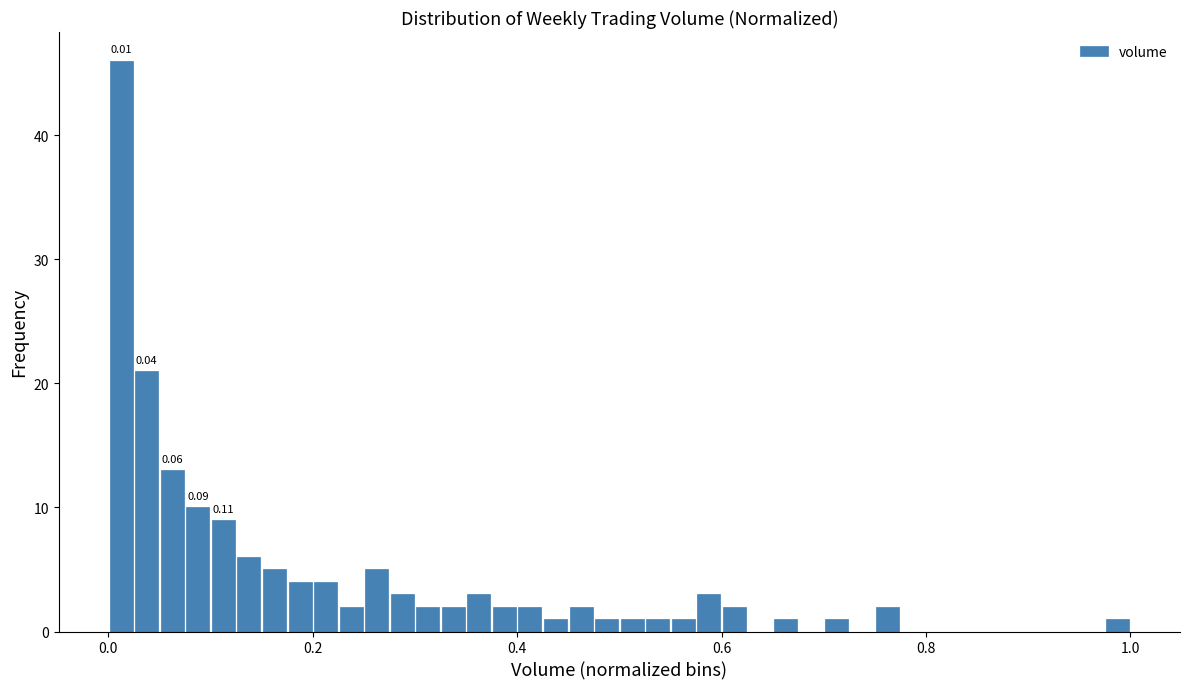

Around what value on the x-axis is the tallest bar? Give the approximate position of its centre, as read against the axis.

0.02